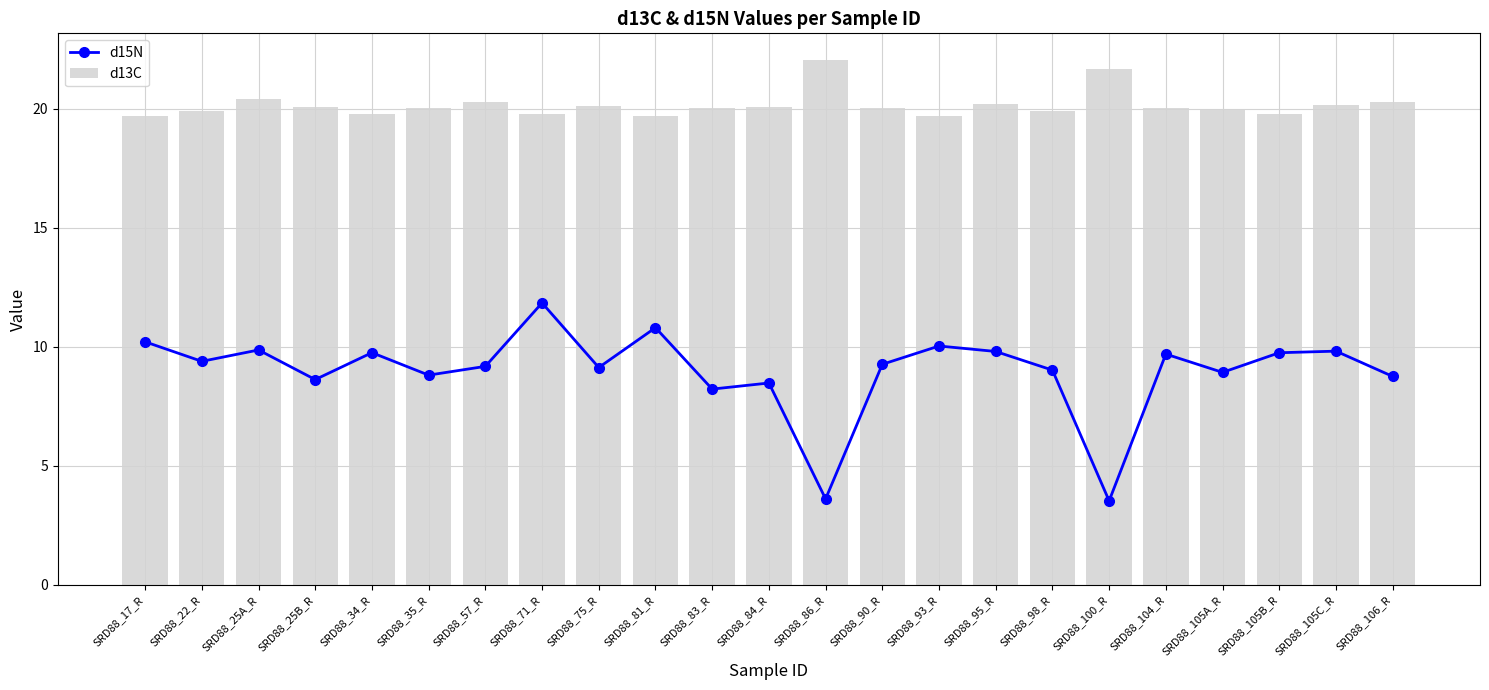

How many data points in d13C are less than 20?

9